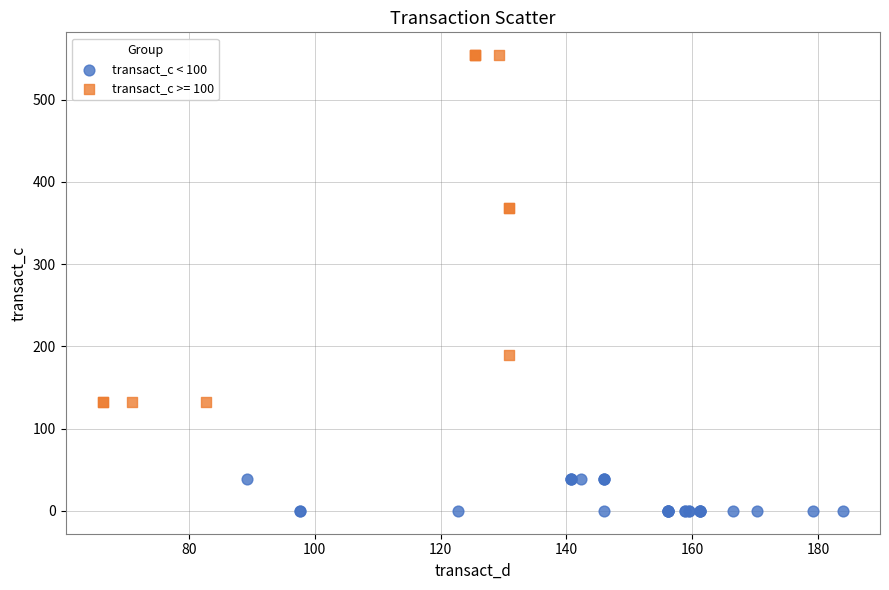

Which series contains the highest Y value?

transact_c >= 100